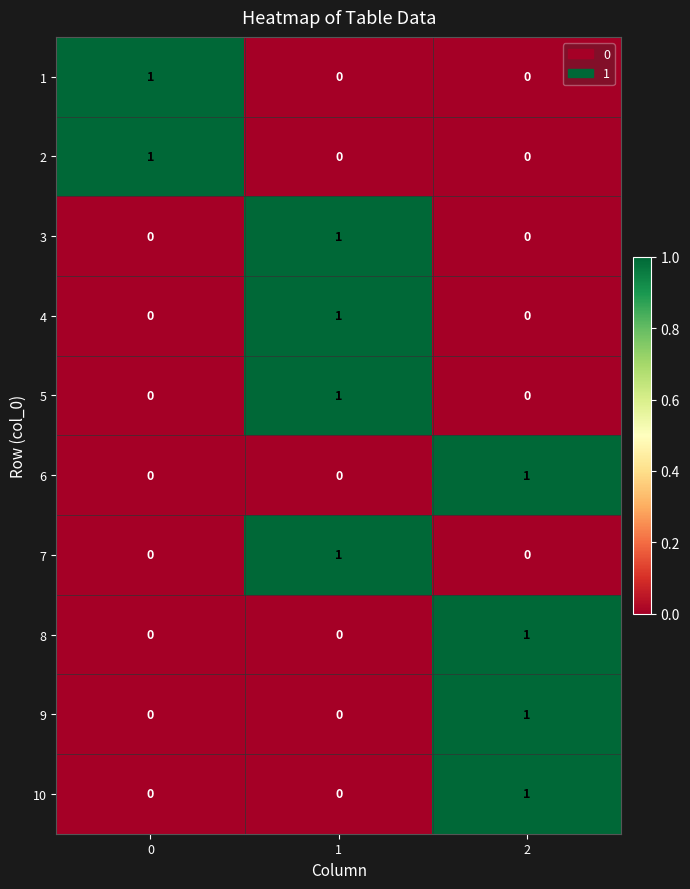

The 6 series shows 0 at 1. True or false?

True